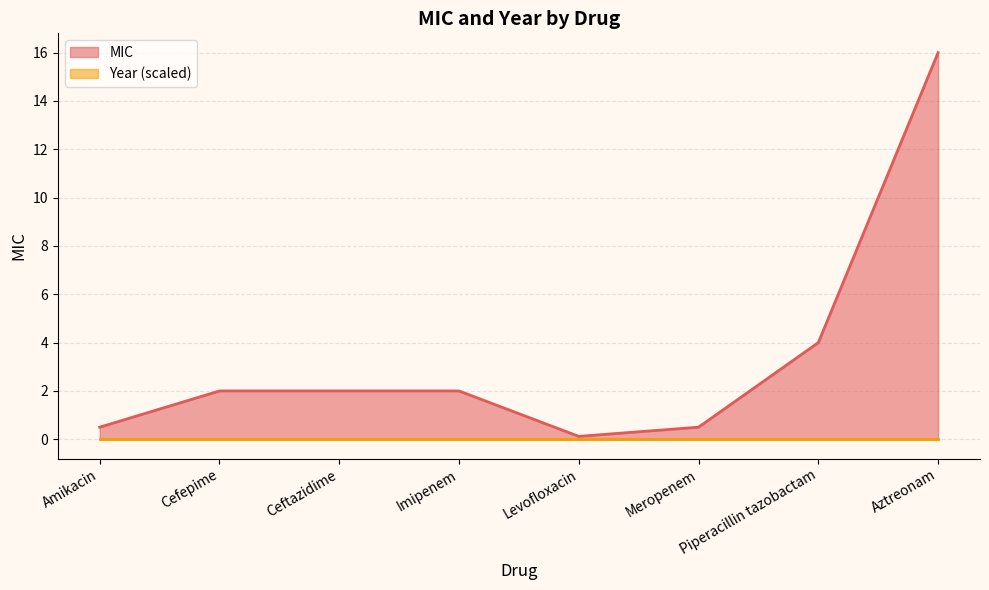

Count the number of data series in this chart.

2